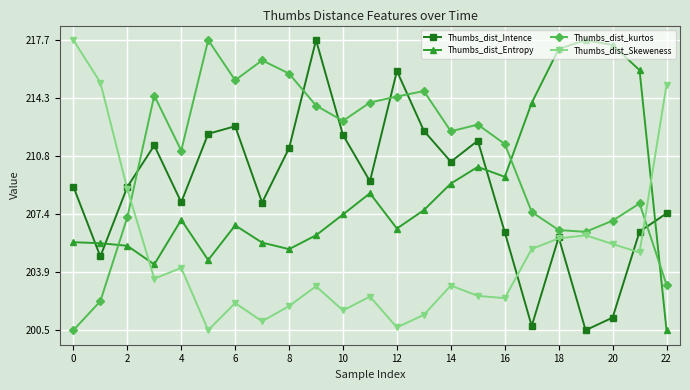

What is the greatest value displayed?

217.7